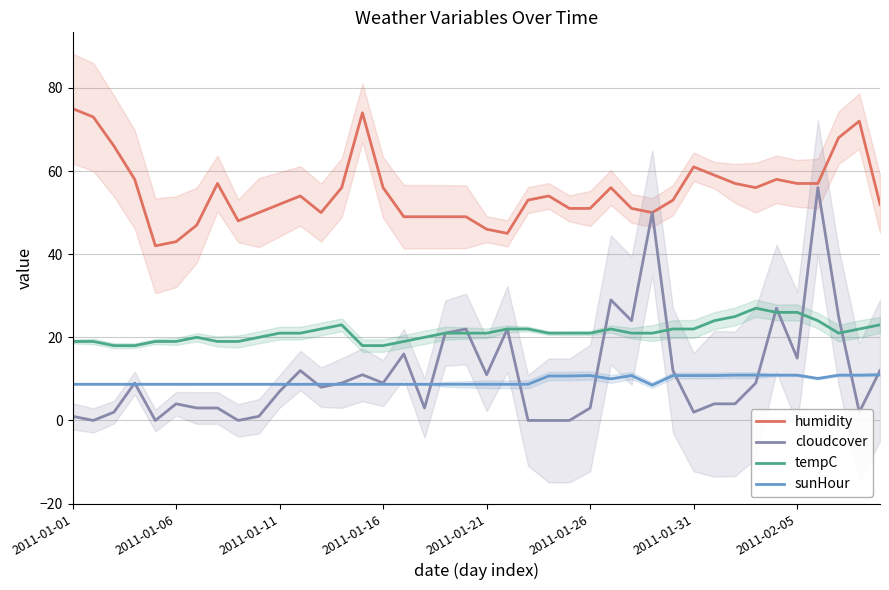

True or false: tempC and humidity cross at least once.

False